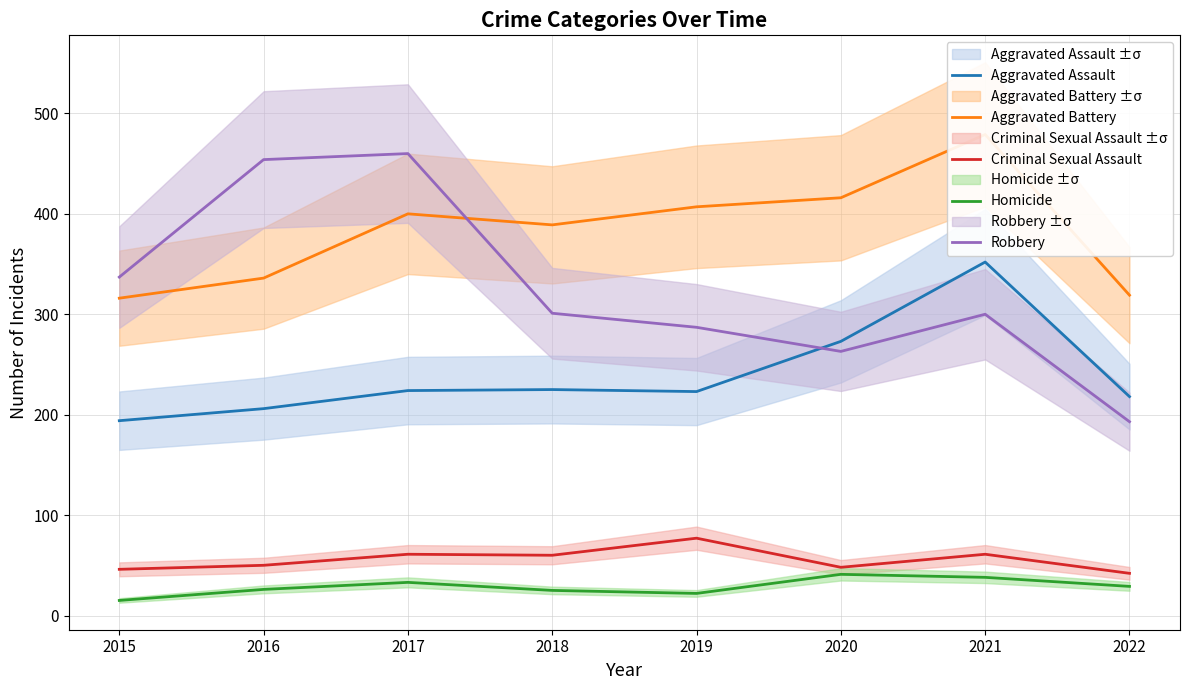

Which series has the largest total across all categories?

Aggravated Battery